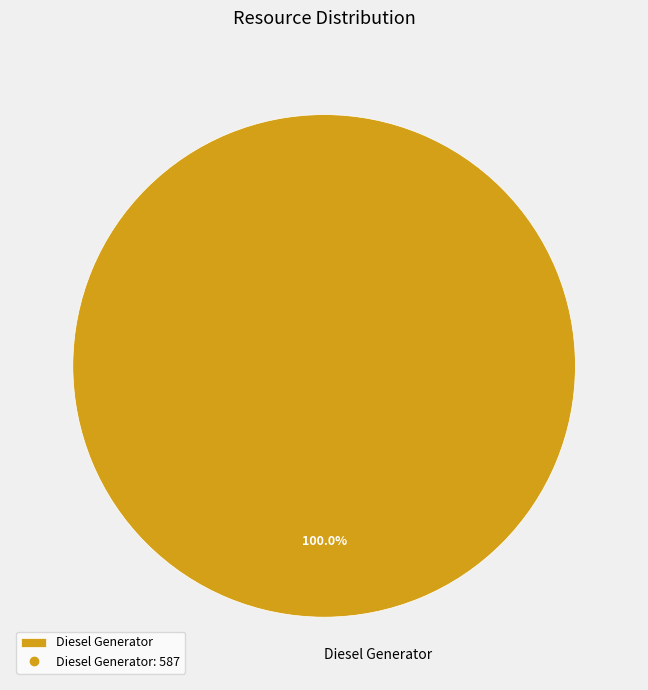

Rank the categories by value from highest to lowest.

Diesel Generator